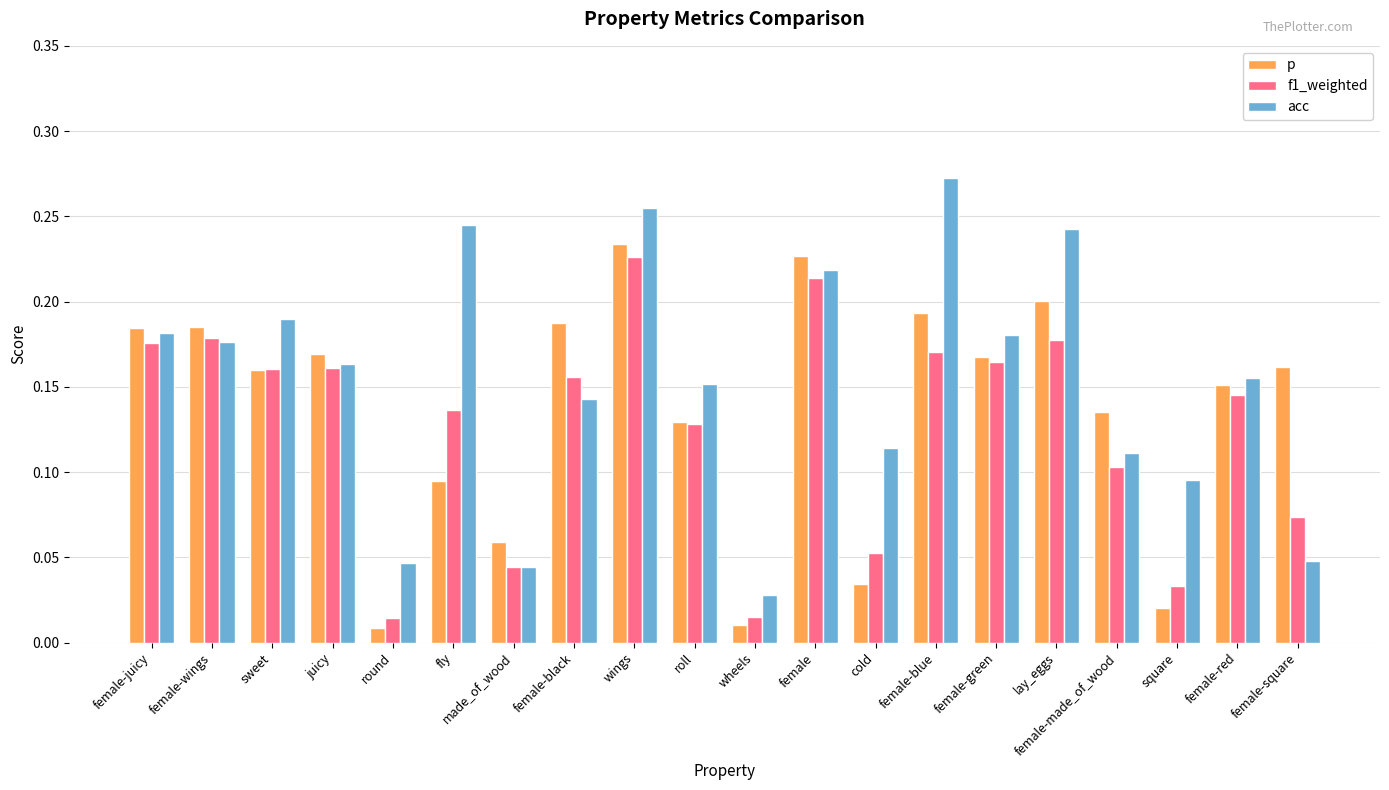

Which label corresponds to the largest value in the chart?

female-blue